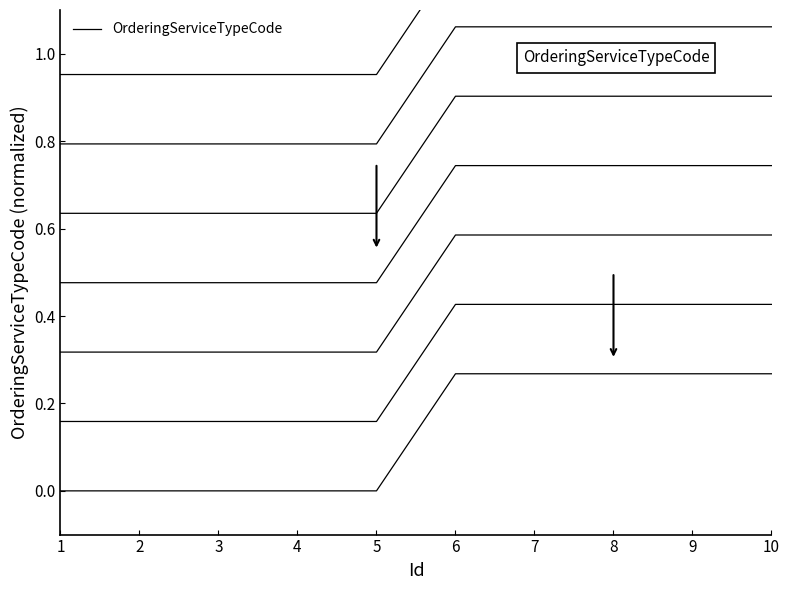

Reading left to right, transcribe all the data shown in this chart.

1=0.0	2=0.0	3=0.0	4=0.0	5=0.0	6=0.3	7=0.3	8=0.3	9=0.3	10=0.3